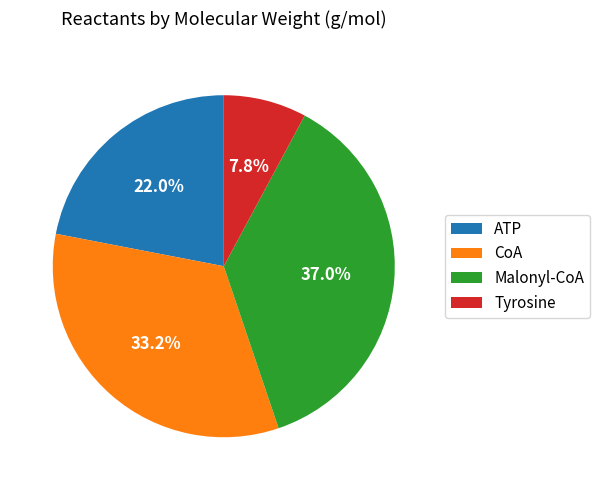

Count the number of slices in the pie.

4